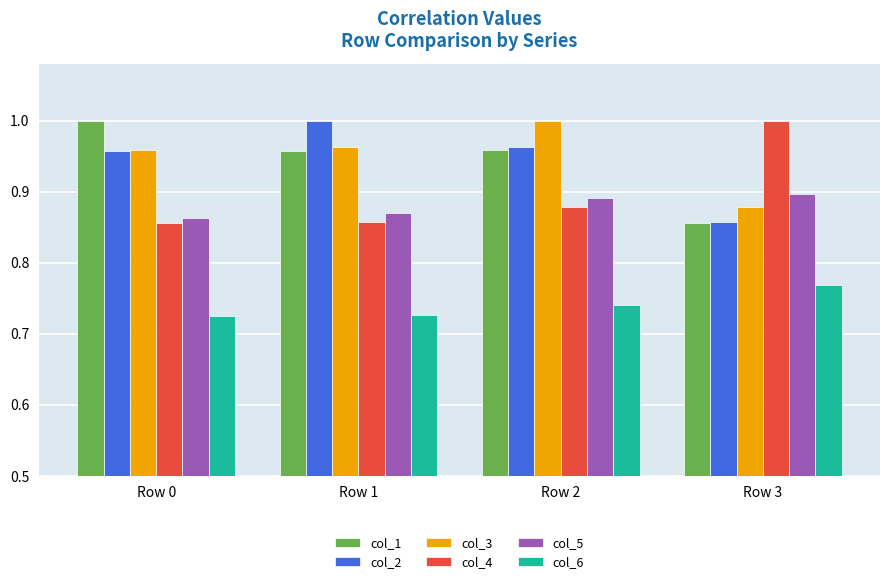

What are all the series names shown in the legend?

col_1, col_2, col_3, col_4, col_5, col_6